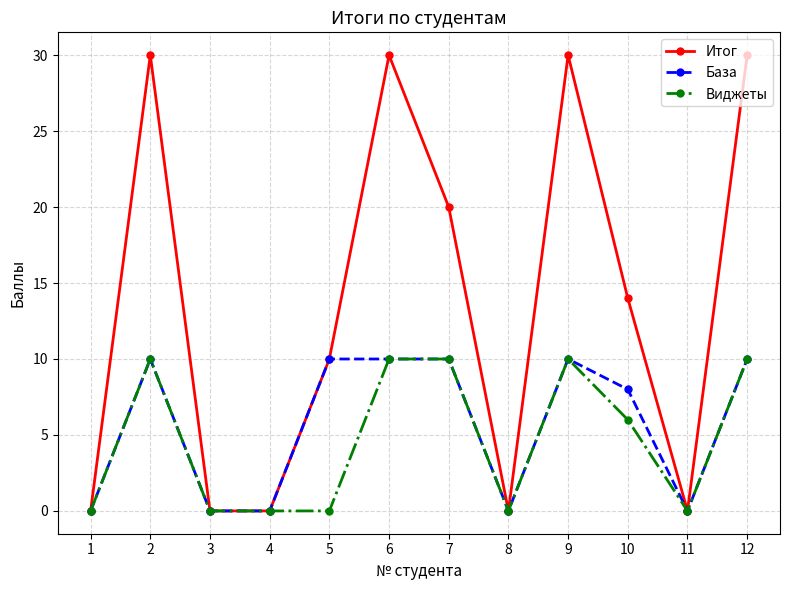

What is the spread (max minus min) of values at 10?

8